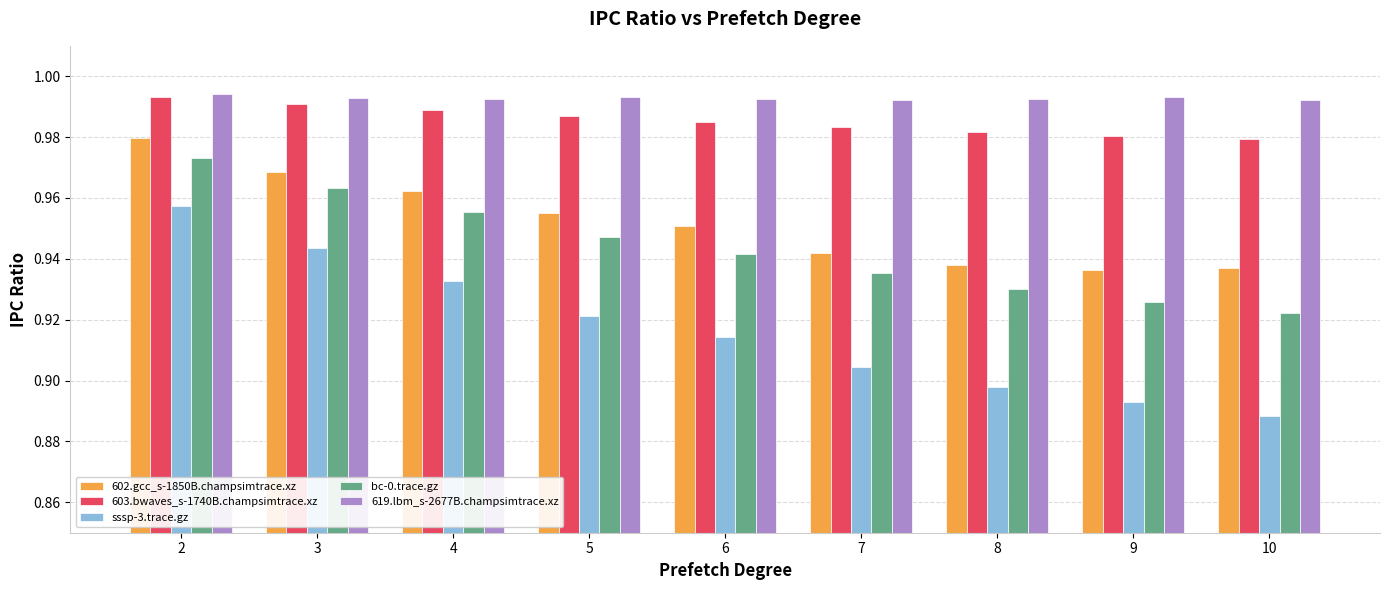

Between 6 and 10, which series saw the biggest shift?

sssp-3.trace.gz